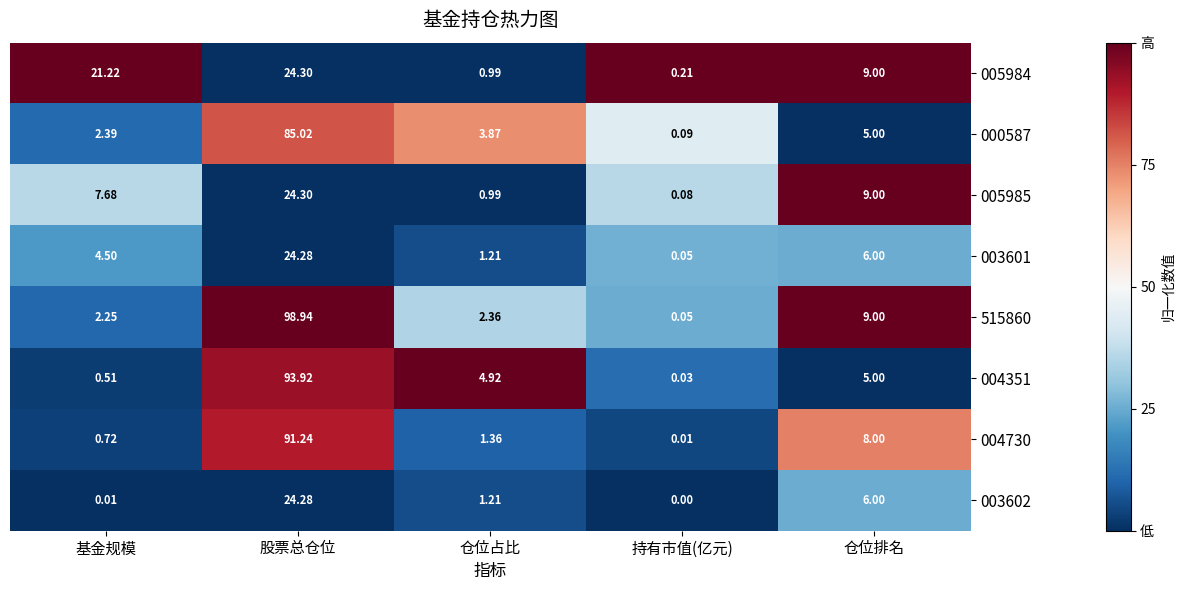

Which series has the largest range (max minus min)?

515860